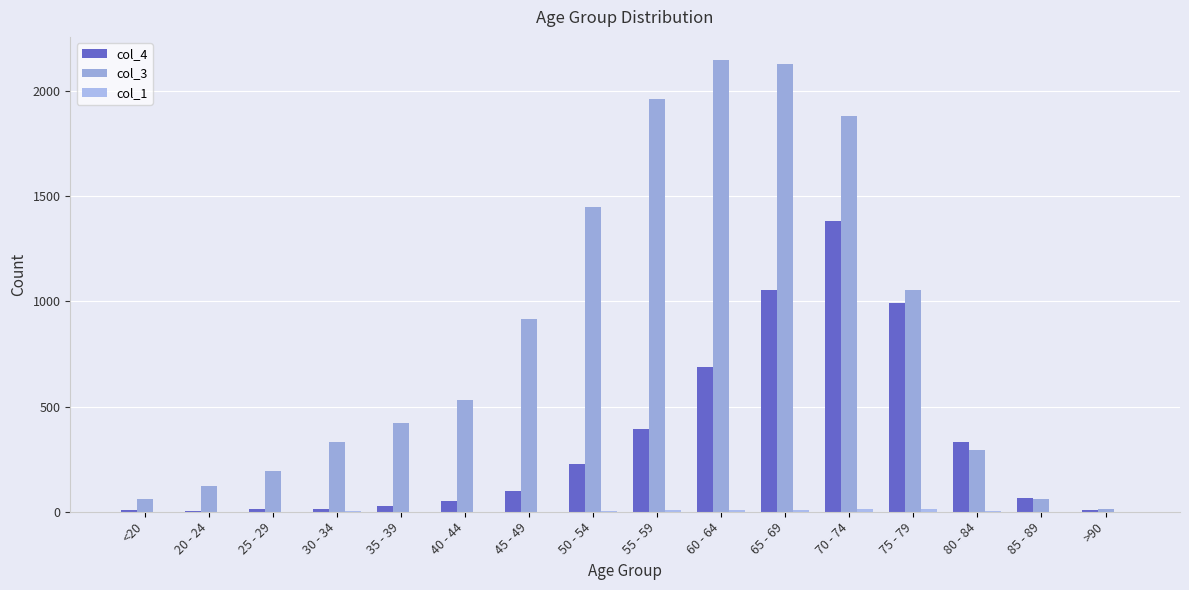

Are the bars grouped side by side (vs. stacked)?

Yes